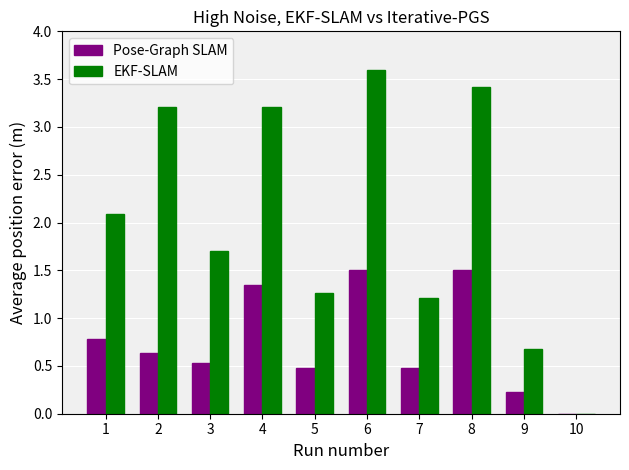

Which label corresponds to the largest value in the chart?

6